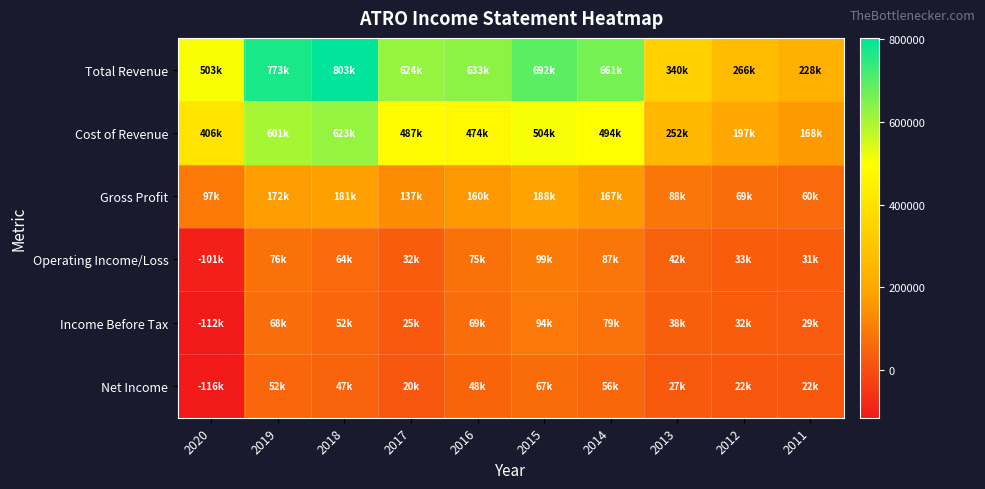

Reading left to right, extract all data points from this chart.

Total Revenue: 2020=502600	2019=772700	2018=803300	2017=624500	2016=633100	2015=692300	2014=661000	2013=339900	2012=266400	2011=228200
Cost of Revenue: 2020=405500	2019=601200	2018=622600	2017=487400	2016=473700	2015=504300	2014=494000	2013=252100	2012=197000	2011=167700
Gross Profit: 2020=97100	2019=171500	2018=180700	2017=137100	2016=159500	2015=187900	2014=167000	2013=87900	2012=69400	2011=60500
Operating Income/Loss: 2020=-100700	2019=75500	2018=63700	2017=32100	2016=74900	2015=98800	2014=87400	2013=42300	2012=32600	2011=30800
Income Before Tax: 2020=-112400	2019=68300	2018=52300	2017=25000	2016=68800	2015=94100	2014=79100	2013=38200	2012=31600	2011=29000
Net Income: 2020=-115800	2019=52000	2018=46800	2017=19700	2016=48400	2015=67000	2014=56200	2013=27300	2012=21900	2011=21600